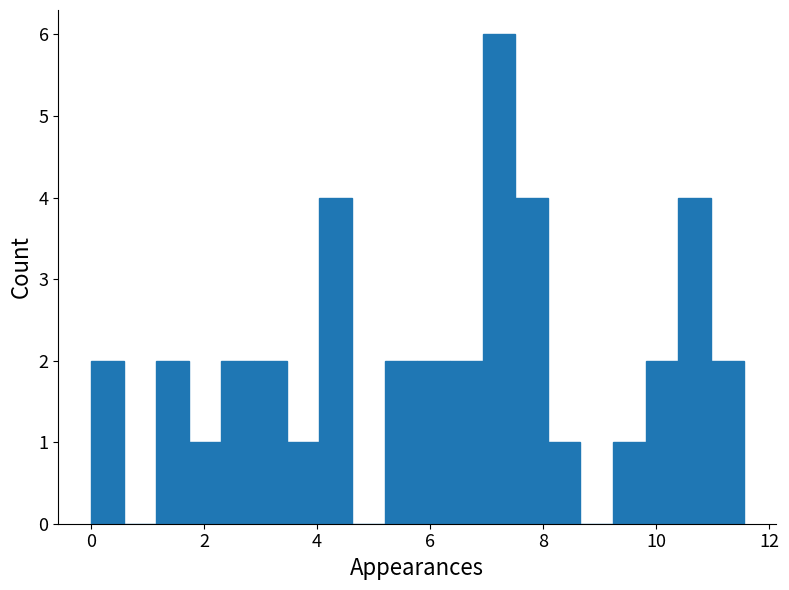

Read against the x-axis, roughly where is the centre of the tallest bar?

7.2